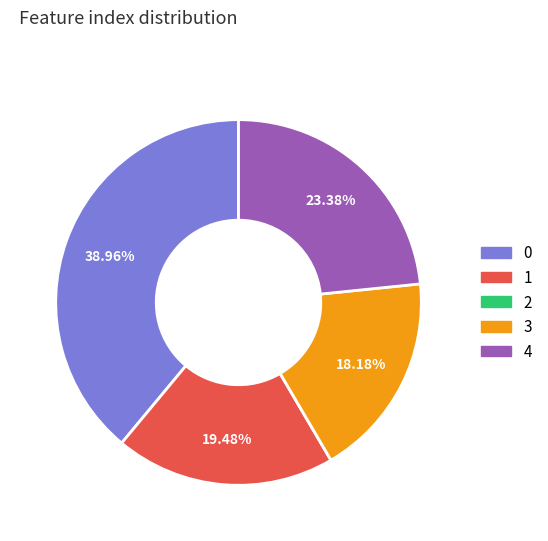

Does any single category account for the majority?

No